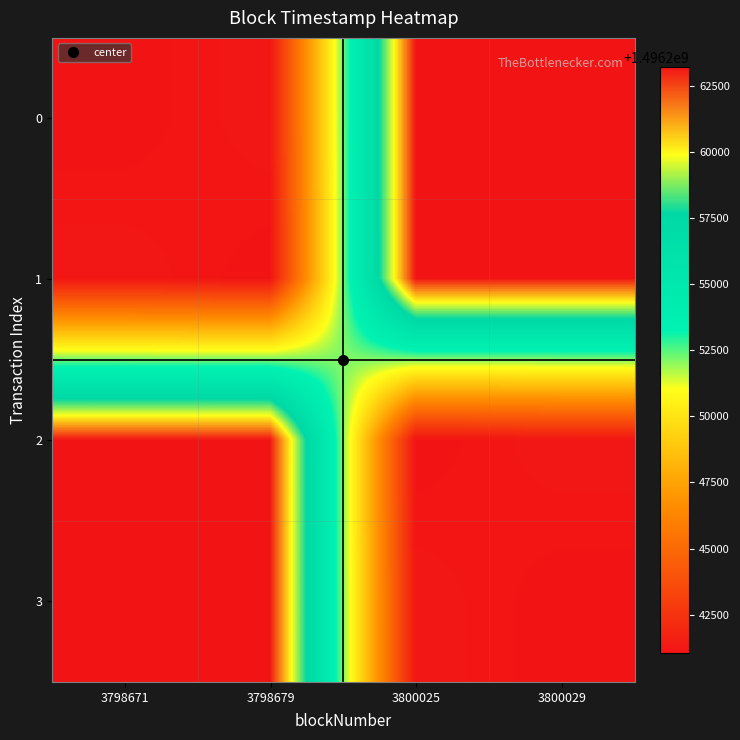

Reading right to left, extract all data points from this chart.

0: 3800029=1496263224	3800025=1496263189	3798679=1496241175	3798671=1496241044
1: 3800029=1496263189	3800025=1496263224	3798679=1496241044	3798671=1496241175
2: 3800029=1496241175	3800025=1496241044	3798679=1496263224	3798671=1496263189
3: 3800029=1496241044	3800025=1496241175	3798679=1496263189	3798671=1496263224